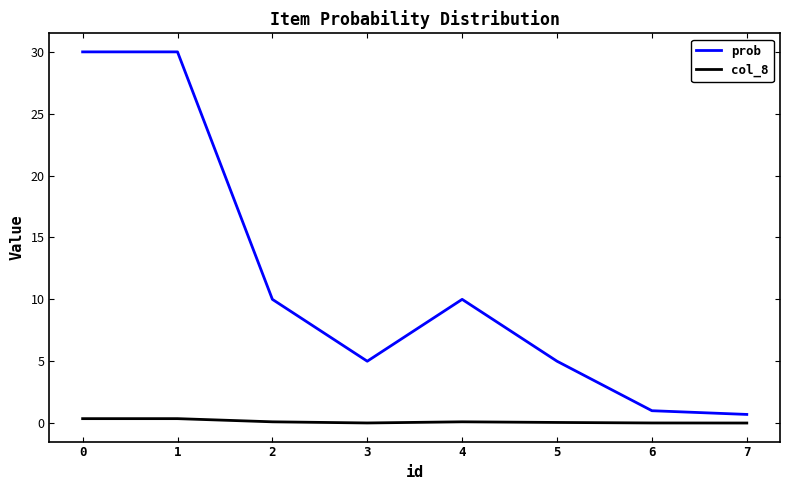

Rank the series by their average value, from lowest to highest.

col_8, prob